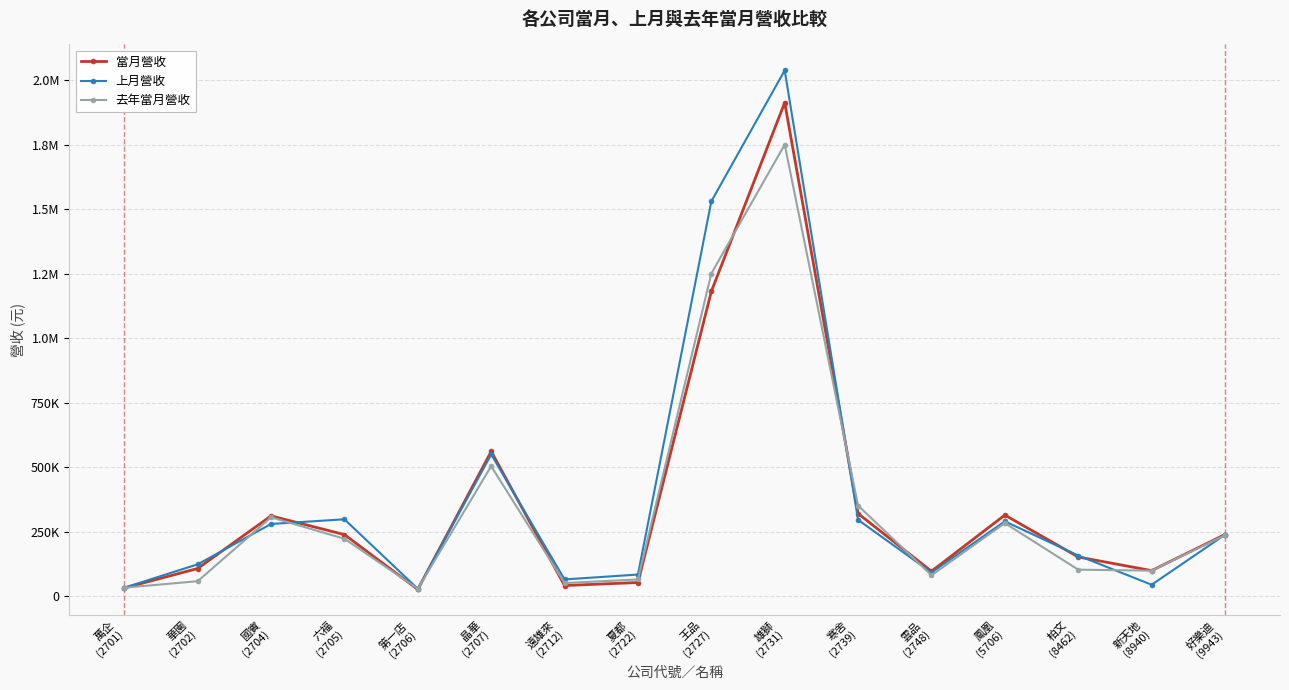

What is the average value of the 上月營收 series?

383864